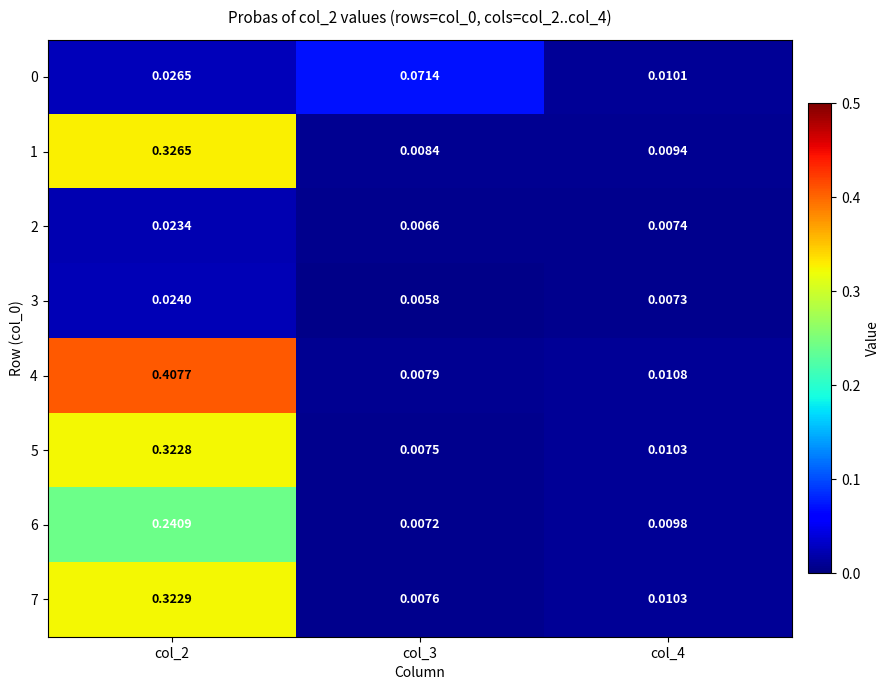

Is the value of 6 at col_3 greater than the value of 0 at col_3?

No